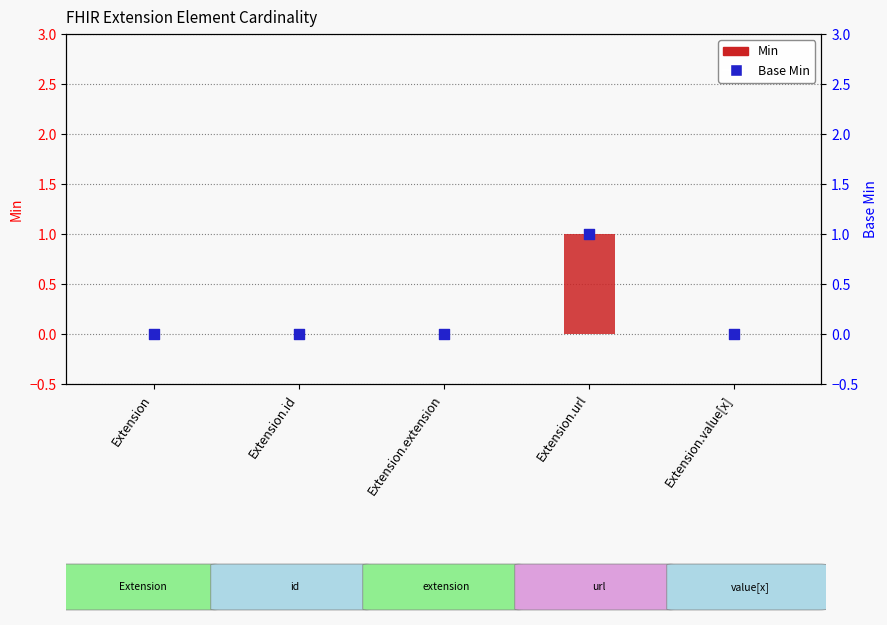

At which category is the sum across all series the highest?

Extension.url